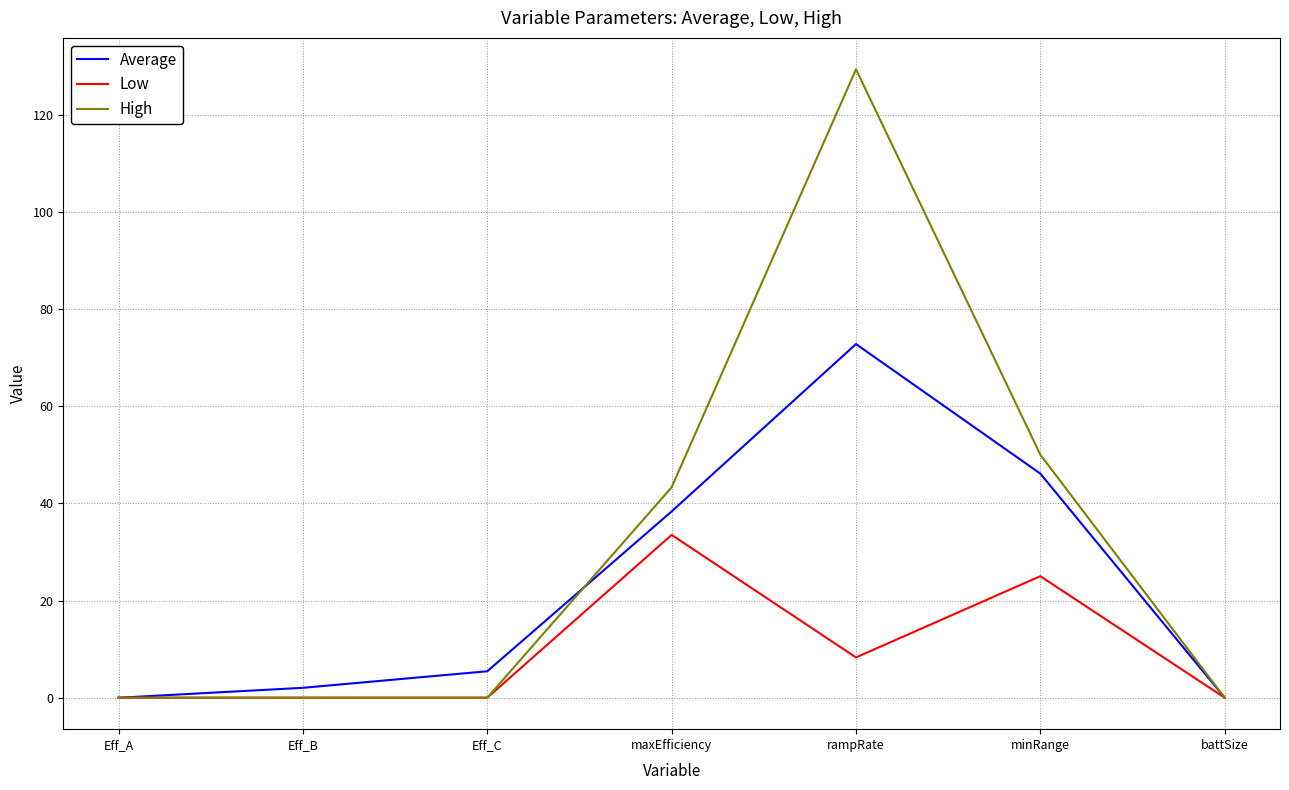

At which label does Average first exceed 5?

Eff_C